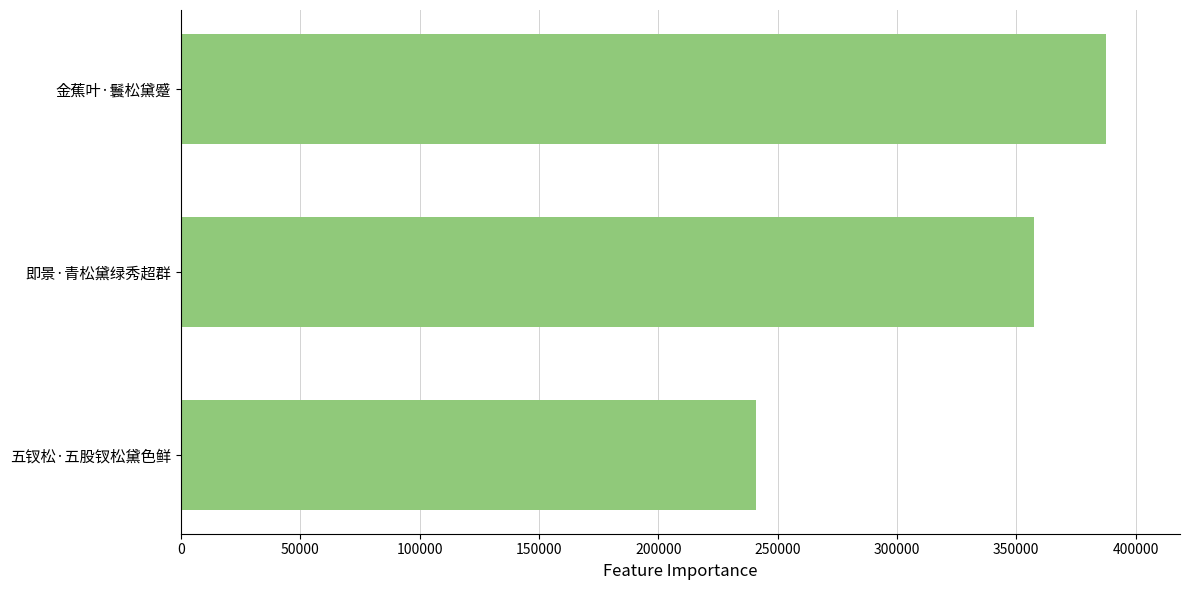

Where is the data nearest to the value 314278?

即景·青松黛绿秀超群